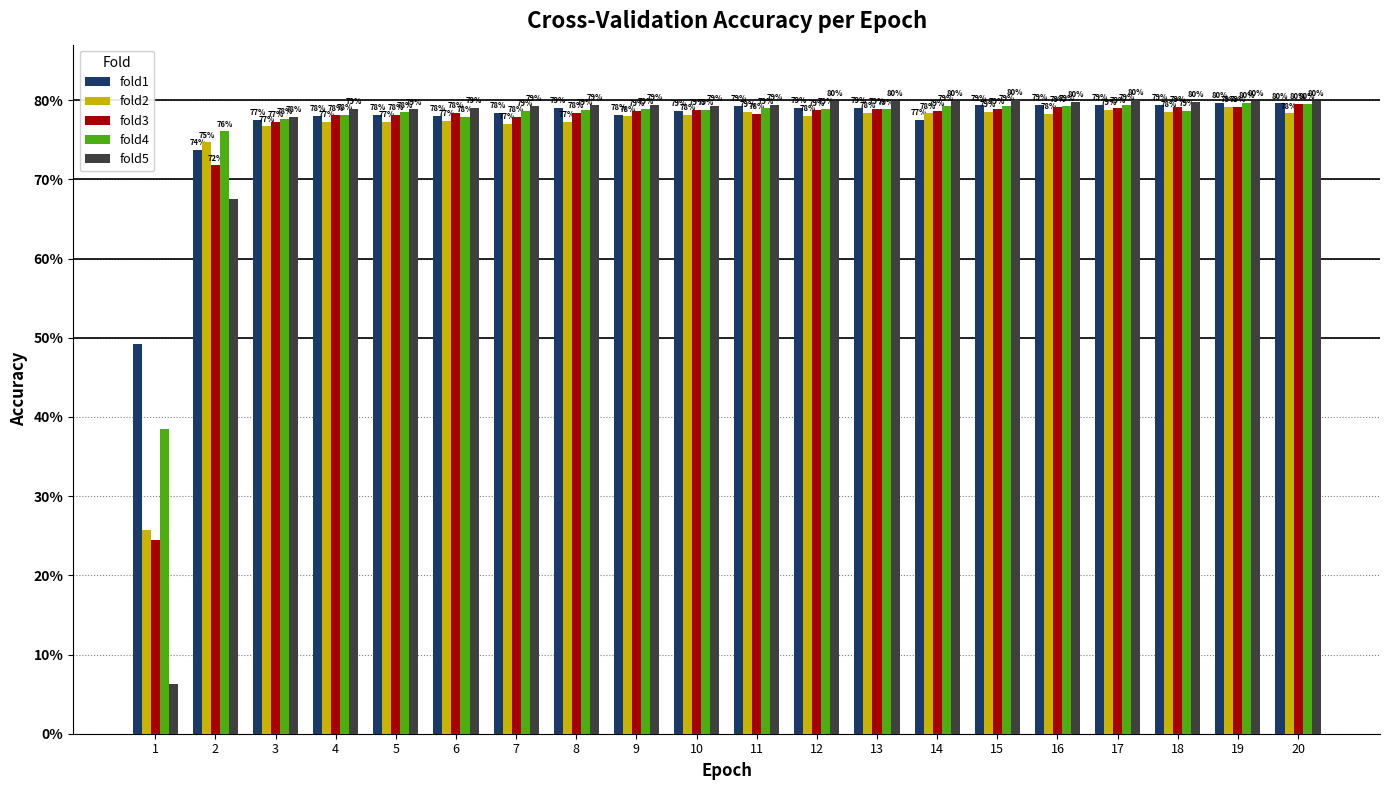

Count the fold2 values in the range 0 to 1.

20